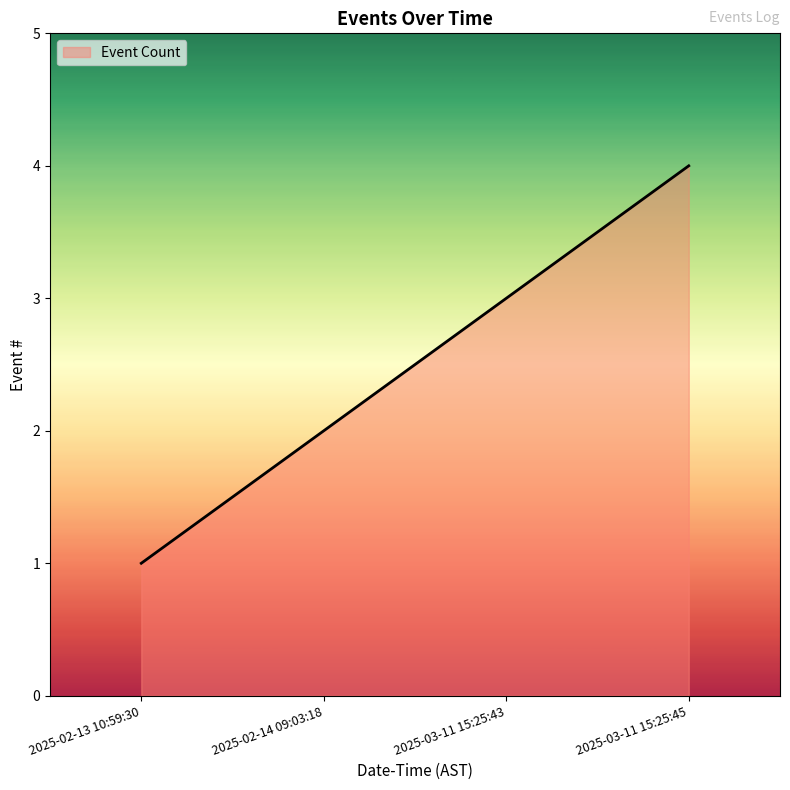

What is the ratio of the value at 2025-02-14 09:03:18 to the value at 2025-03-11 15:25:43?

0.7